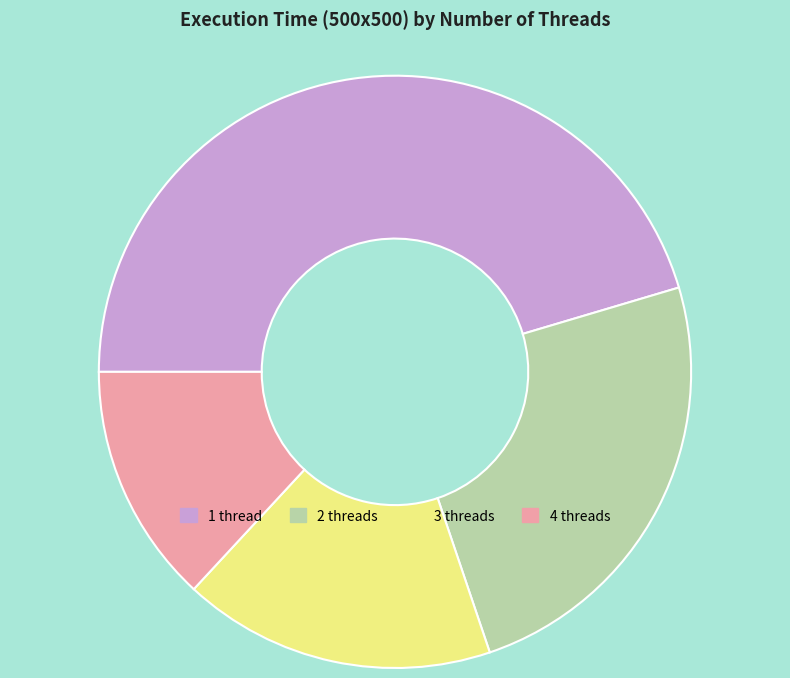

Does any single category account for the majority?

No